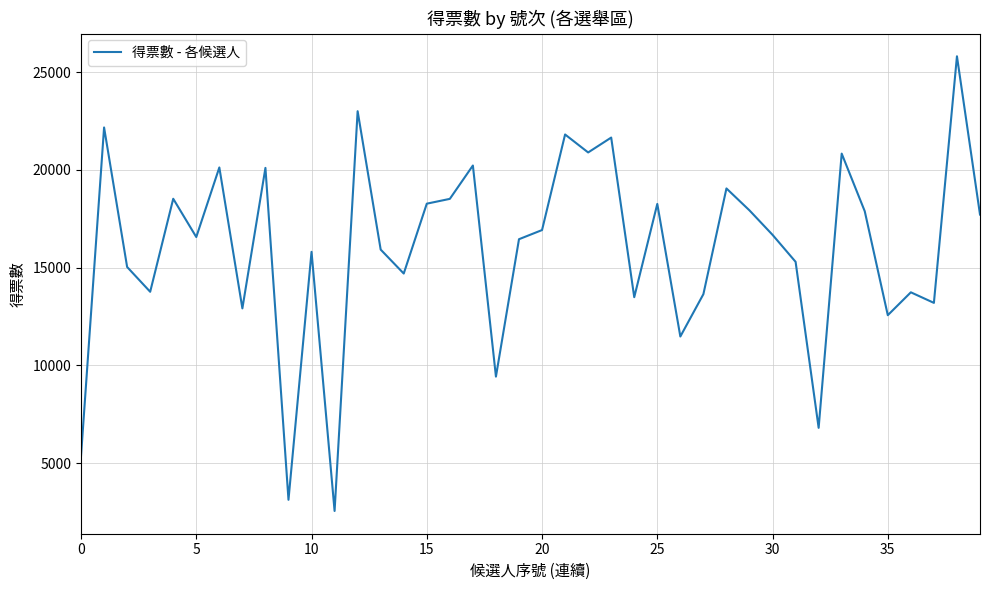

What is the difference between the maximum and minimum values?

23249